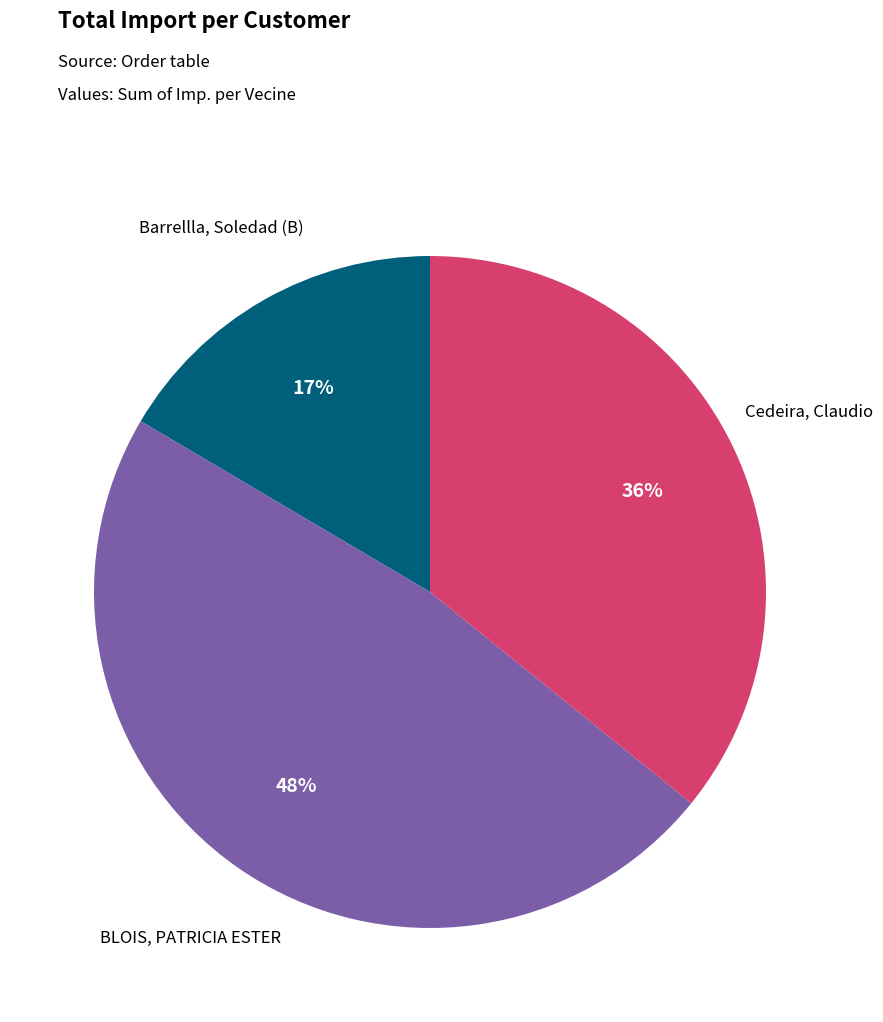

Is it true that Barrellla, Soledad (B) is 17% of the pie?

True